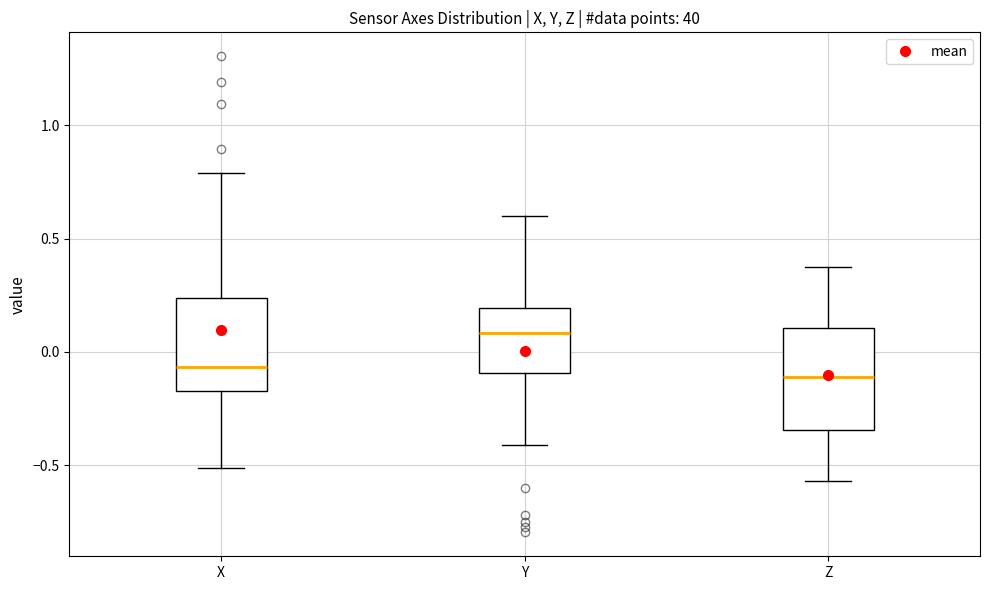

Which box's median line is the highest?

Y